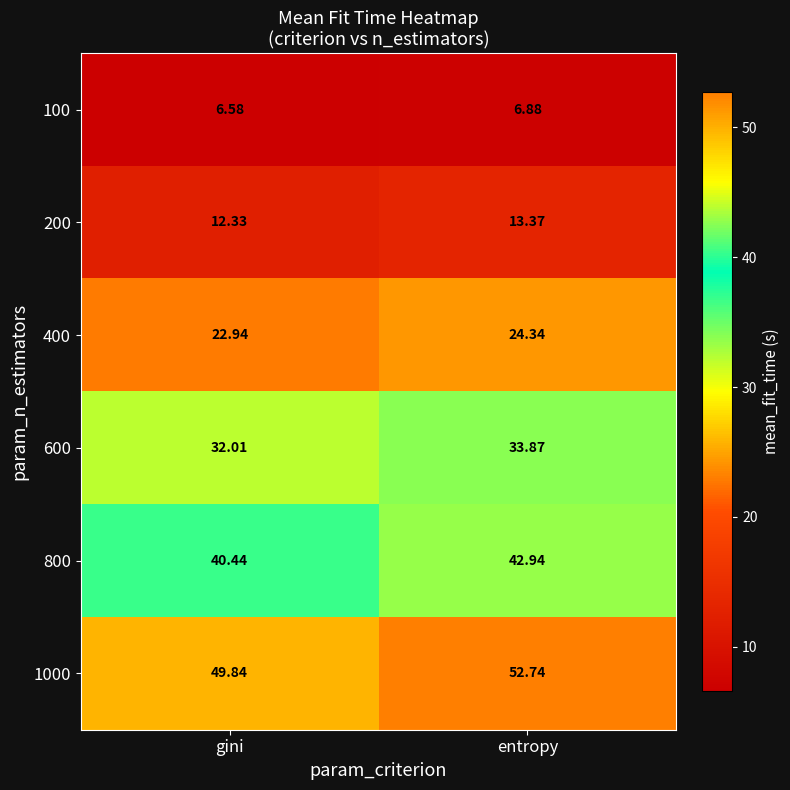

Which label corresponds to the smallest value in the chart?

gini